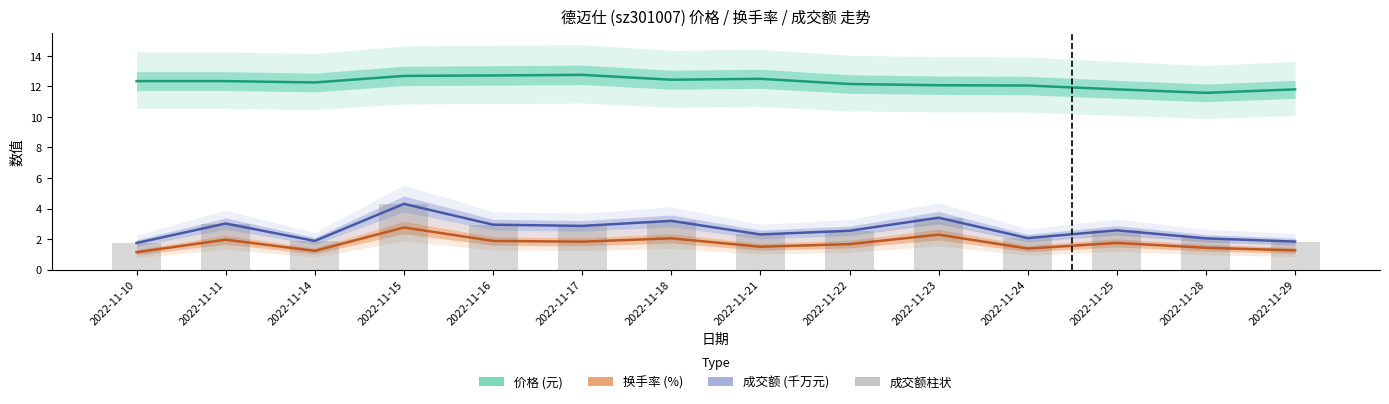

What is the spread (max minus min) of values at 2022-11-16?

10.8